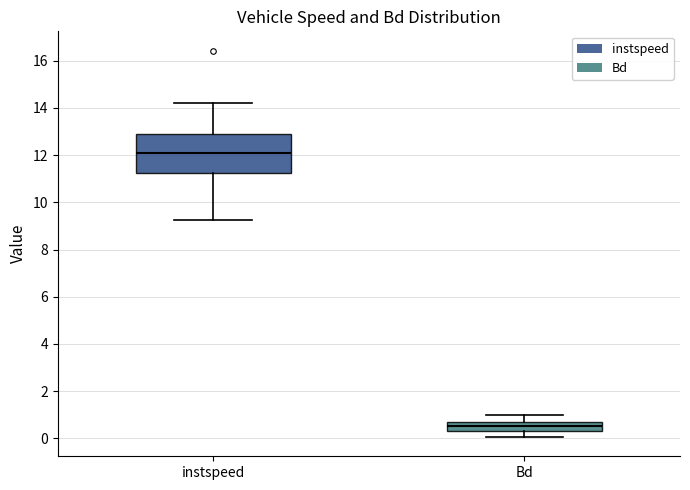

Reading left to right, transcribe this box plot: for each box, give where its median line is, the range the box spans, and where its two whiskers end, as read against the y-axis. The values are not printed on the chart, so give them approximately, as read against the axis.

instspeed: median 12.0, box 11.2 to 12.8, whiskers 9.2 to 14.2
Bd: median 0.6 (inside the box), box 0.4 to 0.6, whiskers 0.0 to 1.0